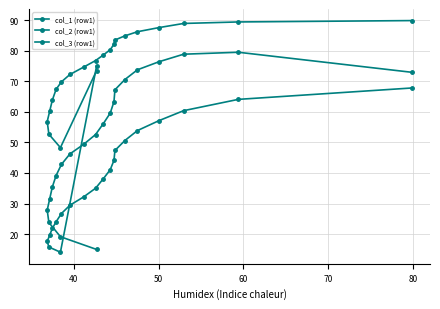

List the series in order of their peak value, highest first.

col_2 (row1), col_1 (row1), col_3 (row1)